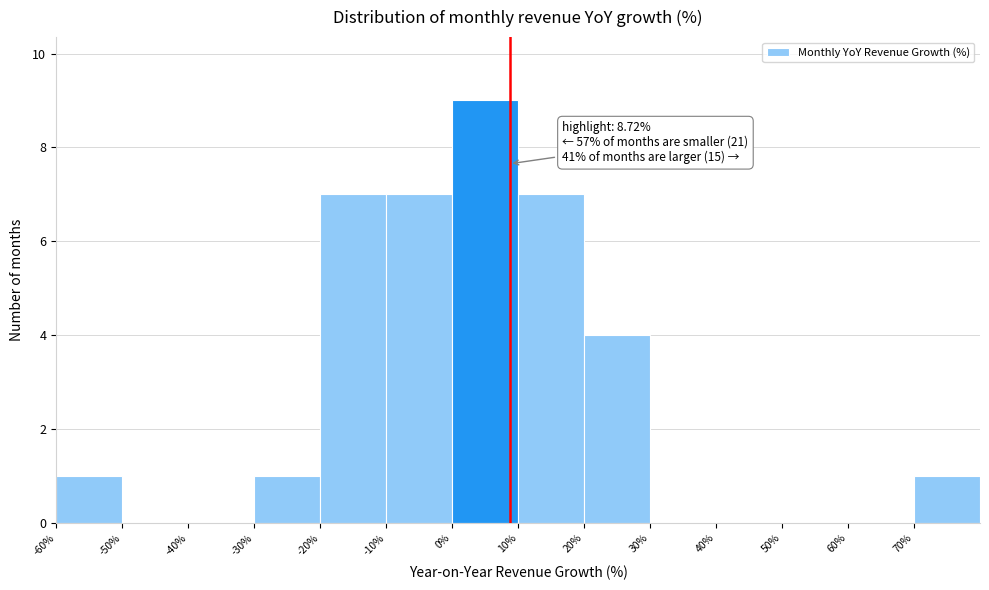

Over which range of the x-axis is the bar tallest?

0 to 10